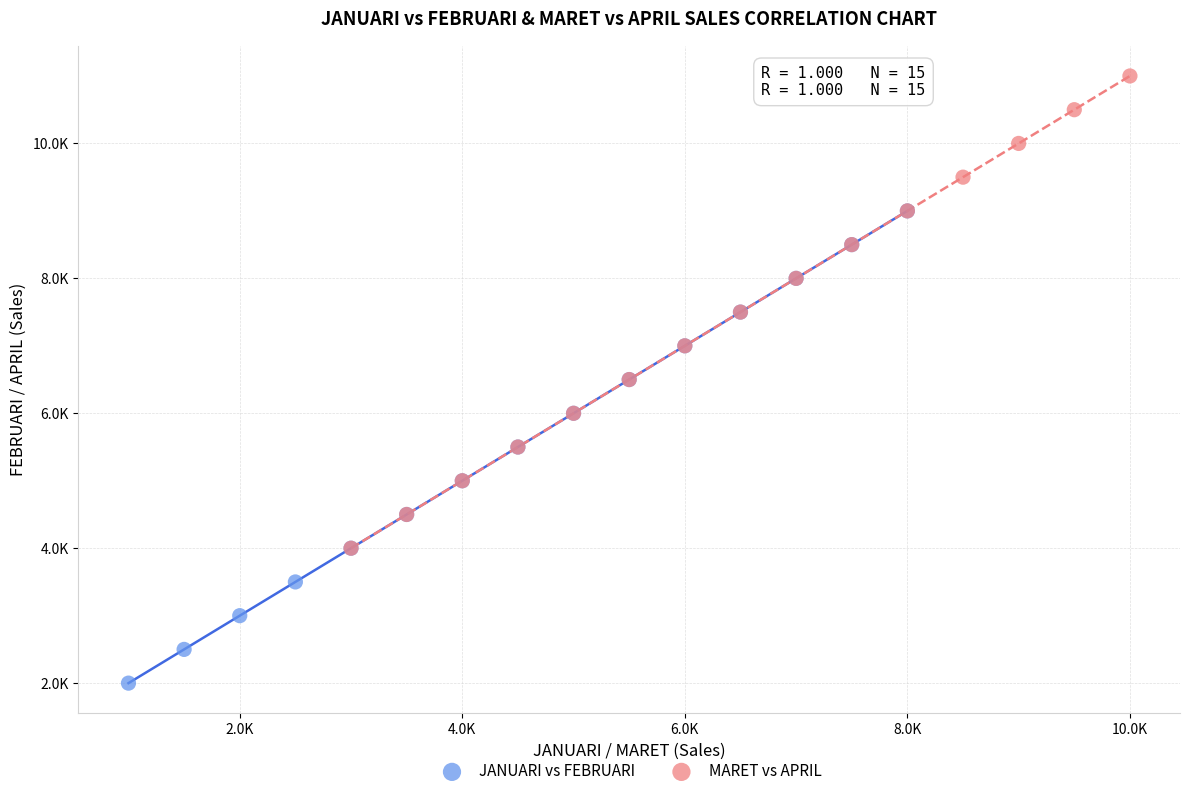

Which series contains the lowest Y value?

JANUARI vs FEBRUARI